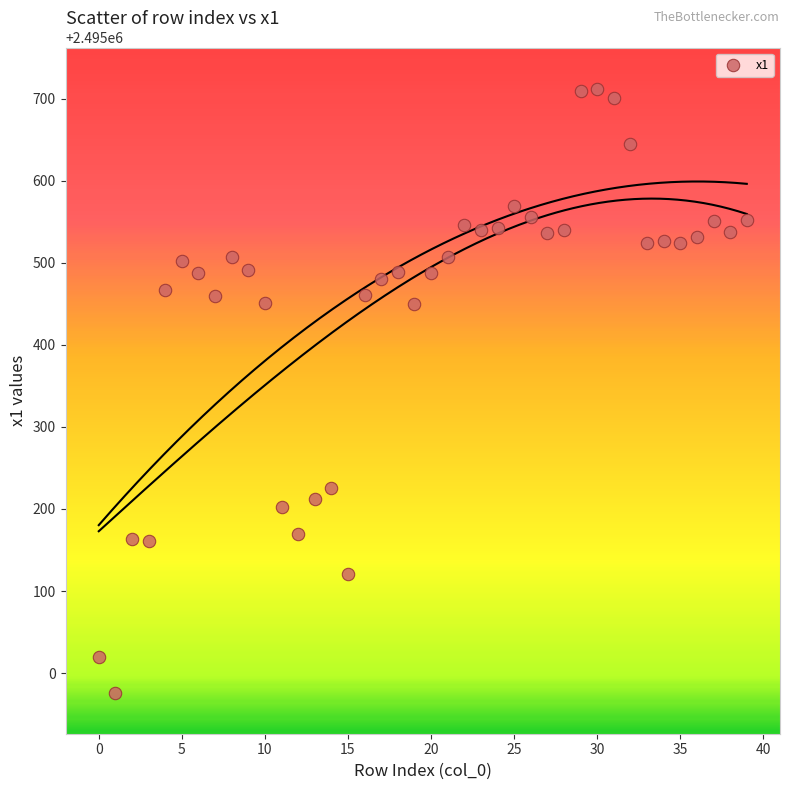

What is the range of Y values (max minus min)?

735.9